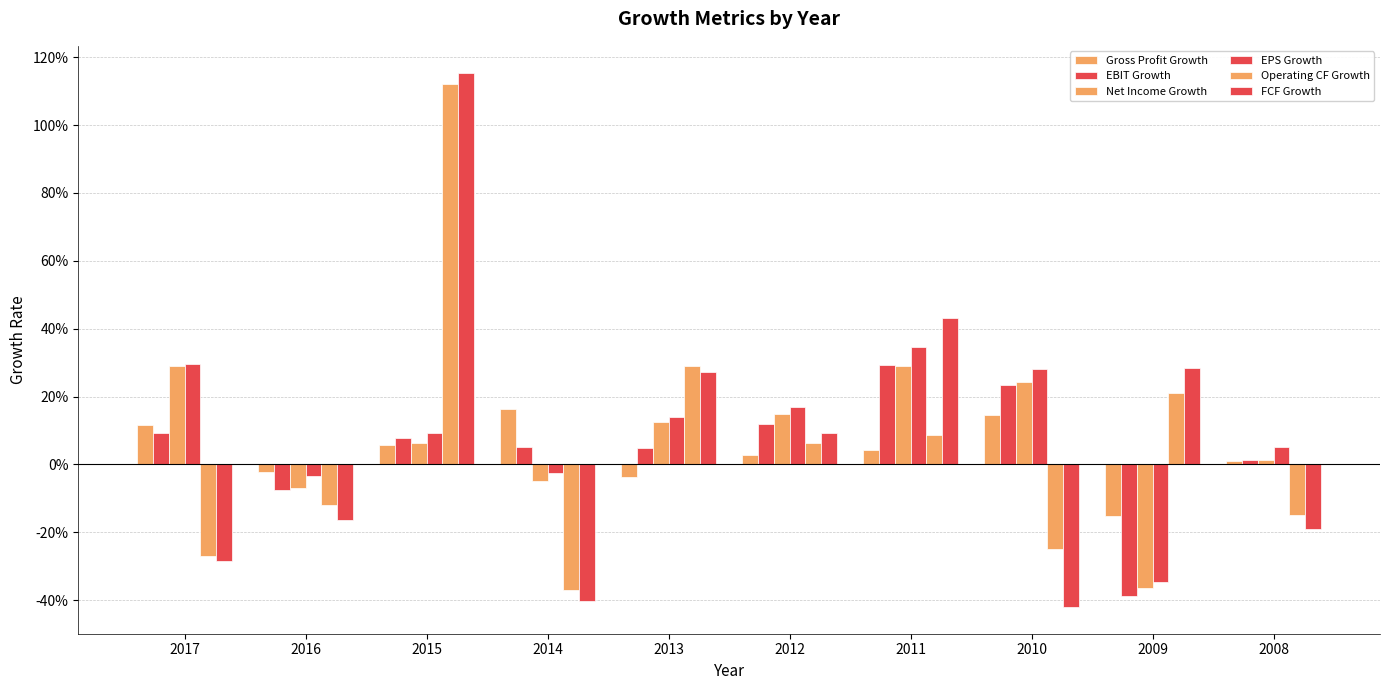

At how many categories does at least one series exceed 0?

9